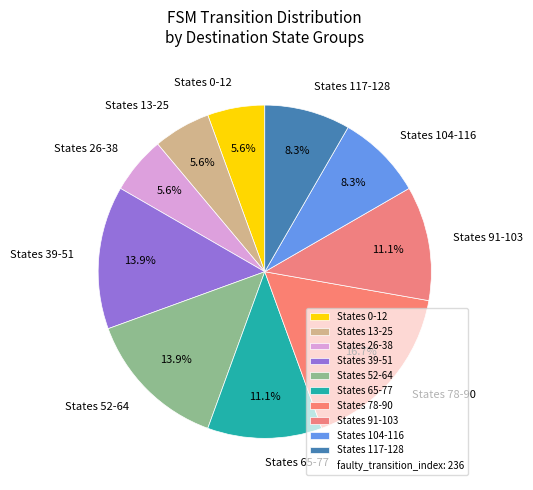

Does States 78-90 account for over 50% of the chart?

No